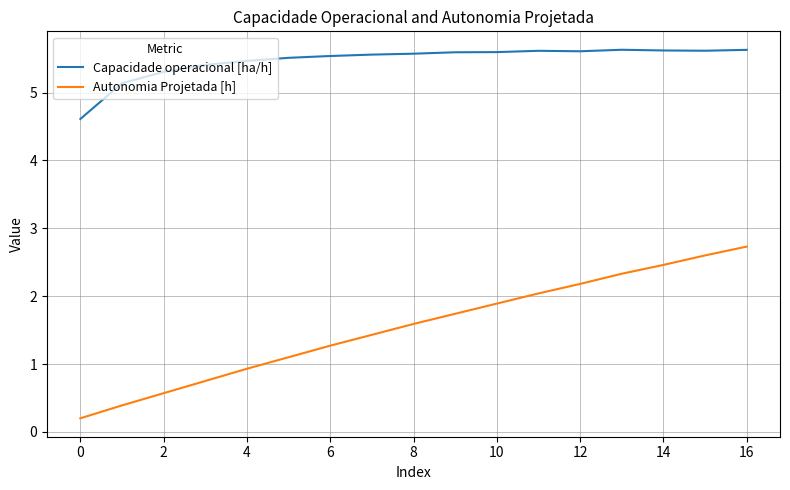

Which series has the largest range (max minus min)?

Autonomia Projetada [h]